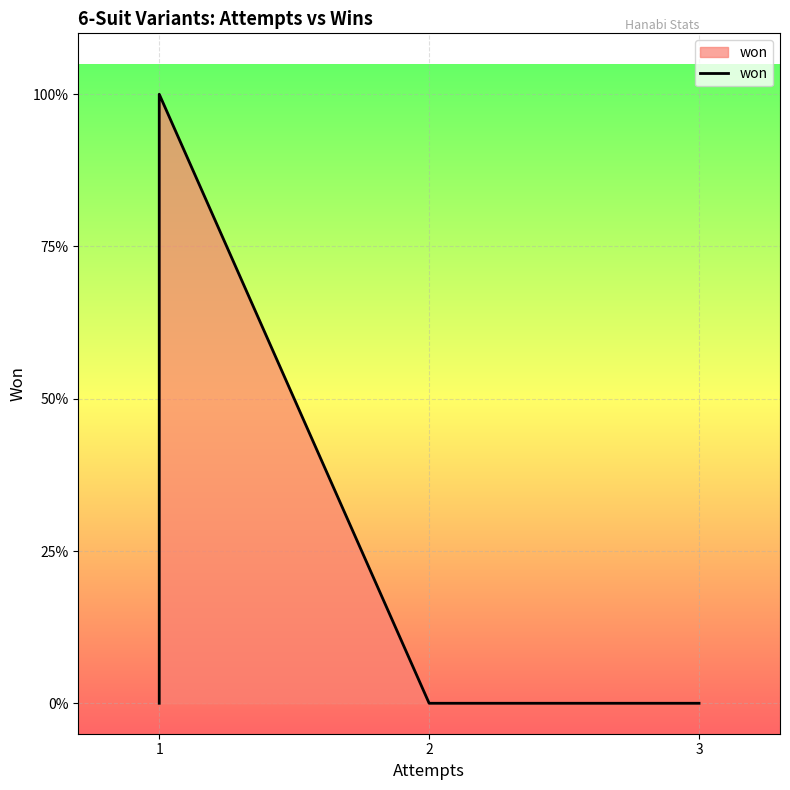

True or false: the data shows 1 at 1.

False